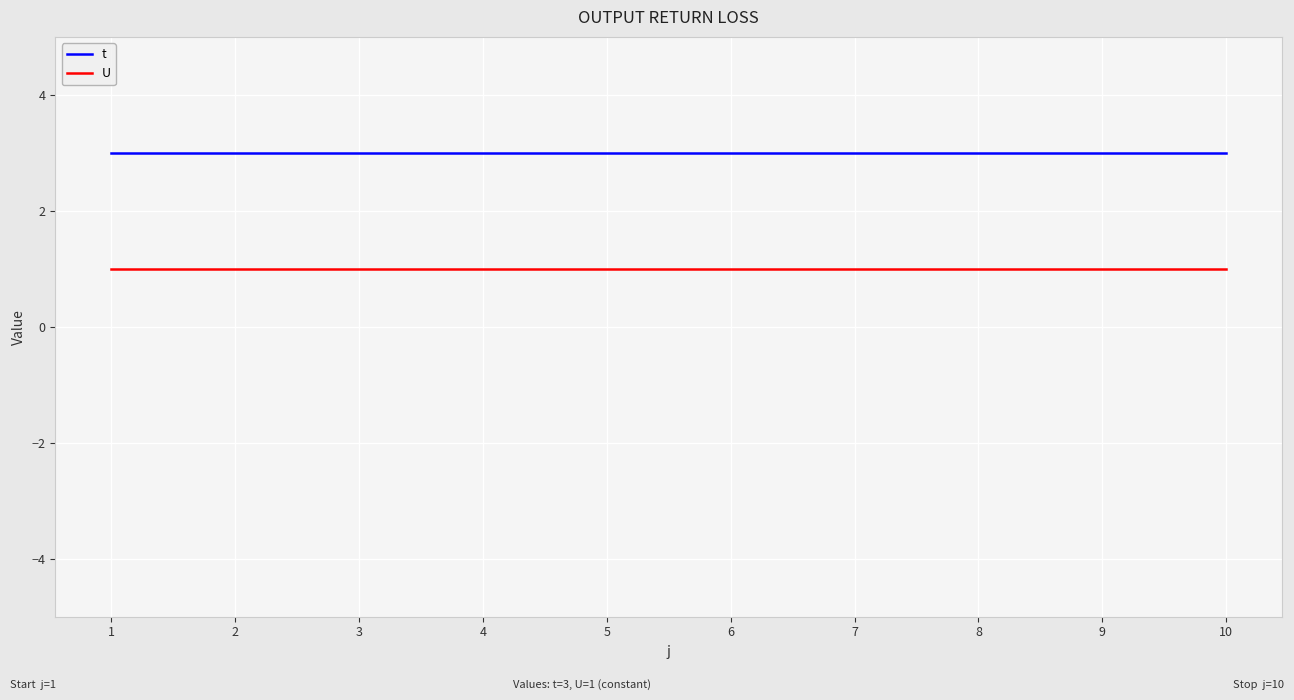

Reading left to right, extract all data points from this chart.

t: 3	3	3	3	3	3	3	3	3	3
U: 1	1	1	1	1	1	1	1	1	1